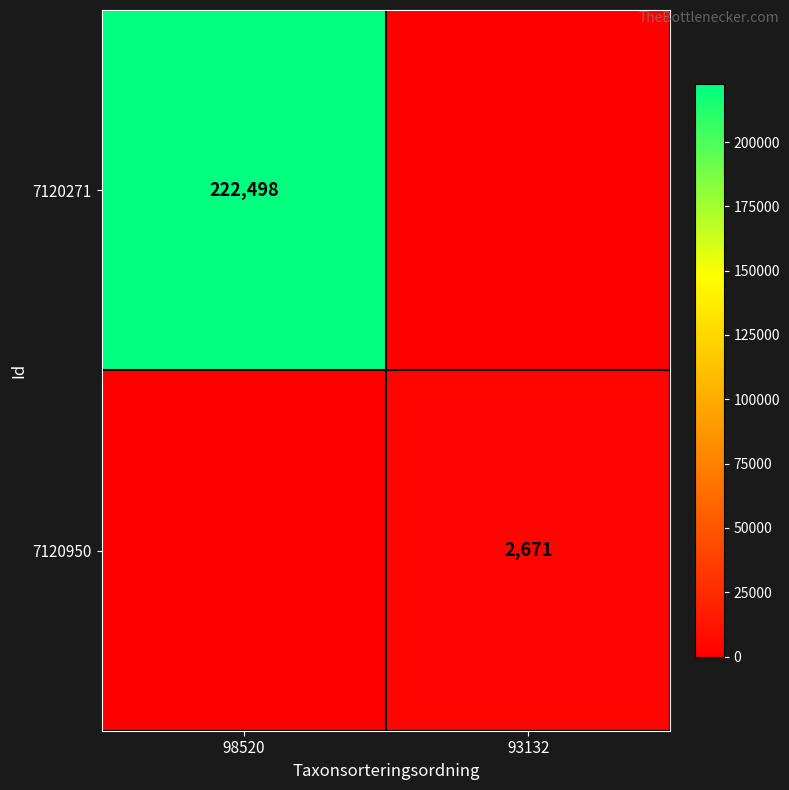

What is the greatest value displayed?

222498